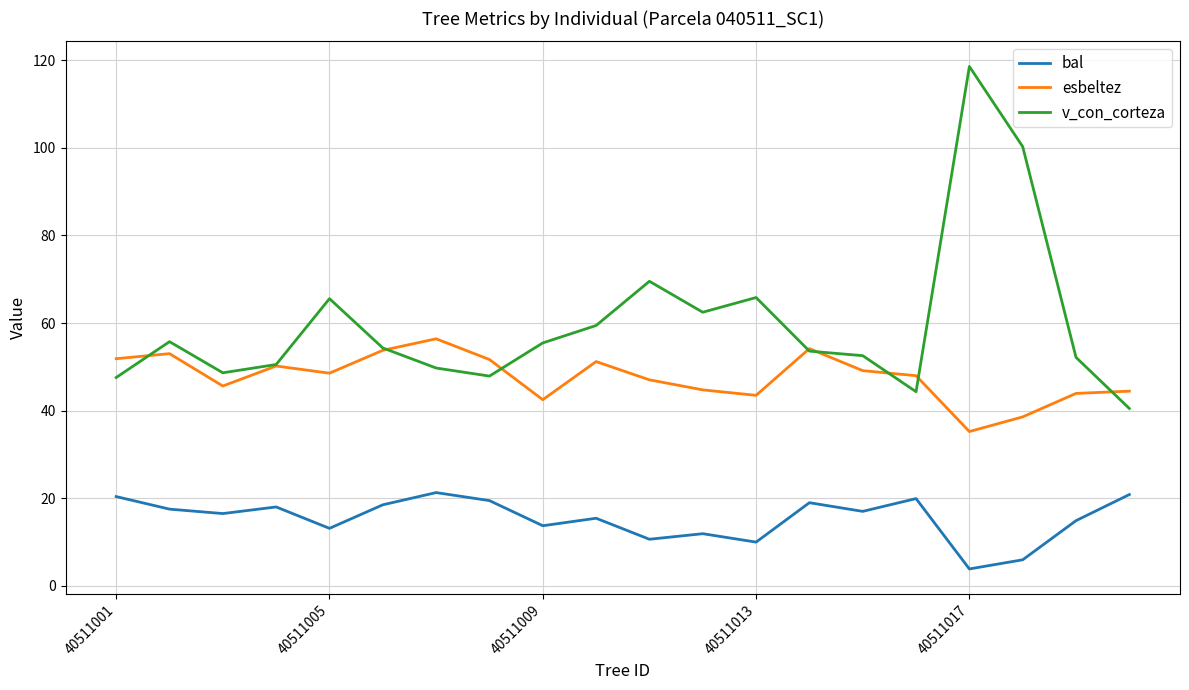

What is the minimum value for esbeltez?

35.2